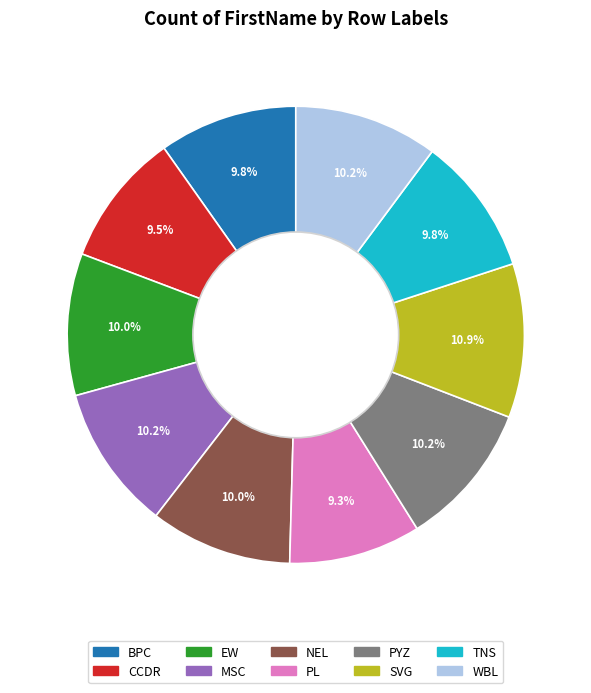

What is the largest slice in the pie chart?

SVG